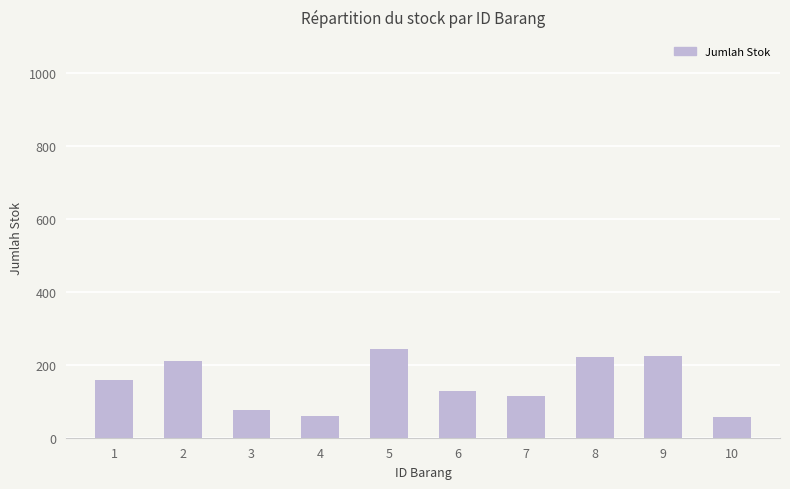

What is the difference between the second highest and second lowest values?

165